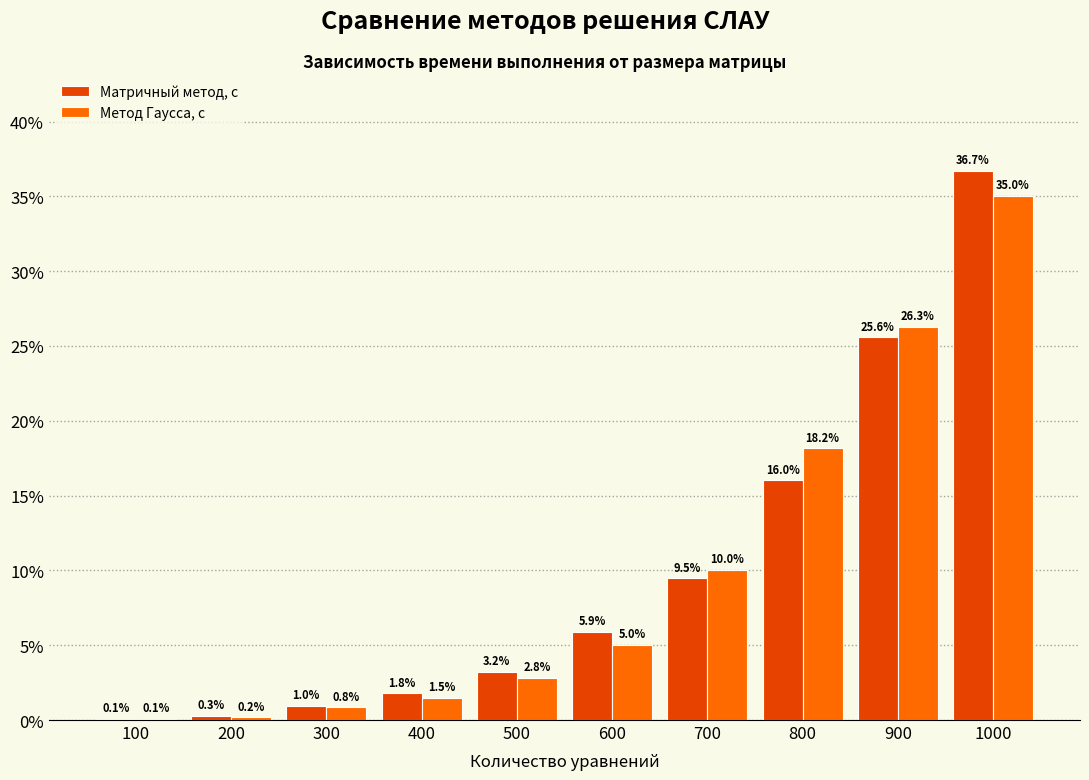

Reading left to right, extract all data points from this chart.

Матричный метод, с: 100=0.1	200=0.3	300=1.0	400=1.8	500=3.2	600=5.9	700=9.5	800=16.0	900=25.6	1000=36.7
Метод Гаусса, с: 100=0.1	200=0.2	300=0.8	400=1.5	500=2.8	600=5.0	700=10.0	800=18.2	900=26.3	1000=35.0